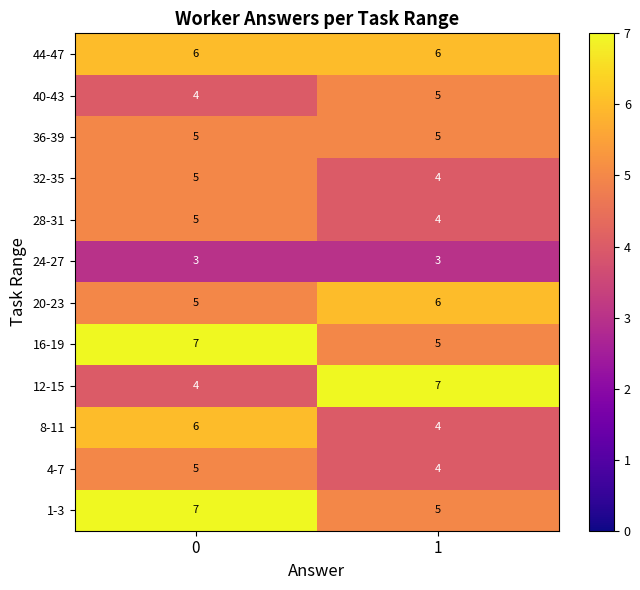

Reading left to right, list all the values displayed in this chart.

44-47: 6	6
40-43: 4	5
36-39: 5	5
32-35: 5	4
28-31: 5	4
24-27: 3	3
20-23: 5	6
16-19: 7	5
12-15: 4	7
8-11: 6	4
4-7: 5	4
1-3: 7	5